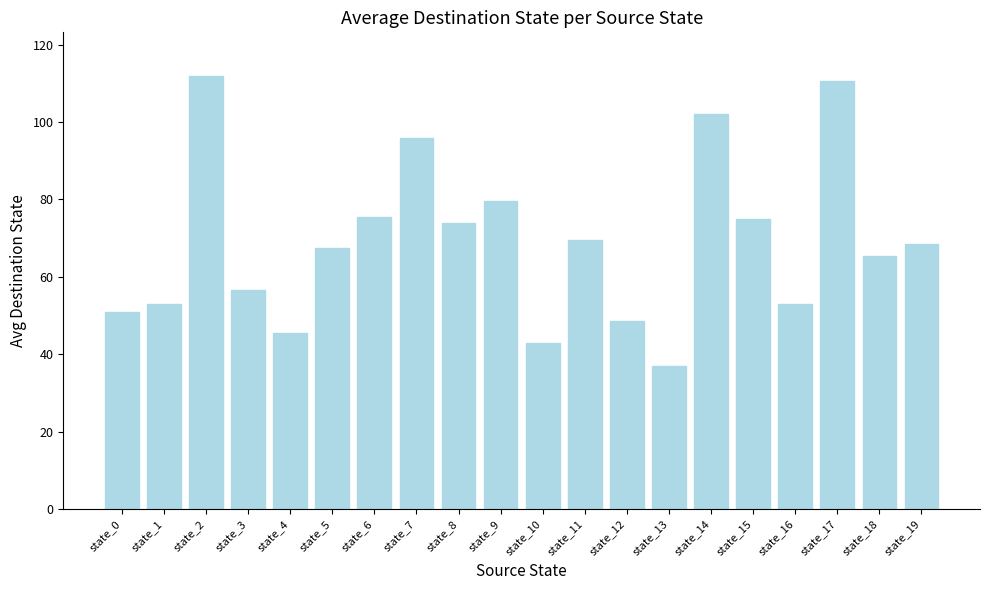

The value at state_13 is 37.0. True or false?

True